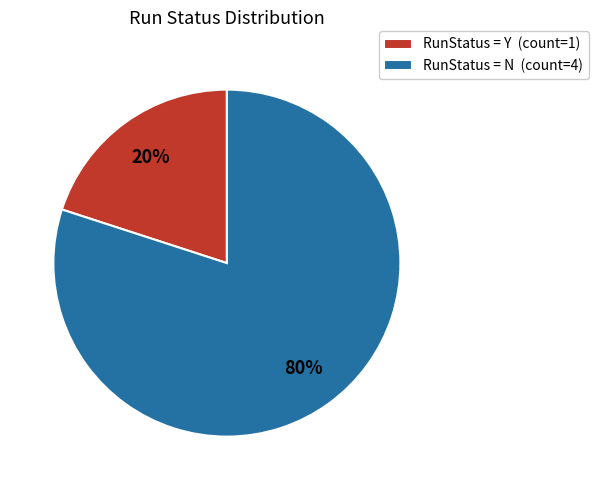

Which has a higher value, RunStatus = Y (count=1) or RunStatus = N (count=4)?

RunStatus = N (count=4)